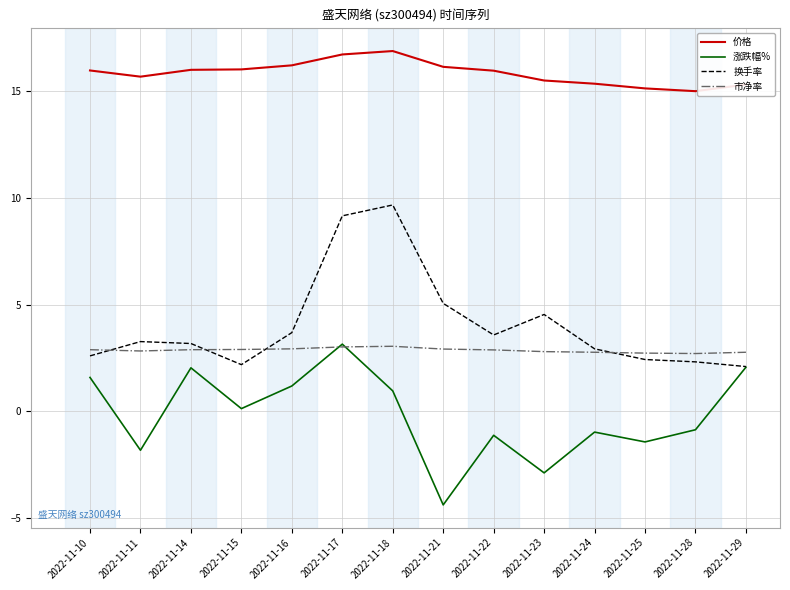

True or false: 价格 and 换手率 cross at least once.

False